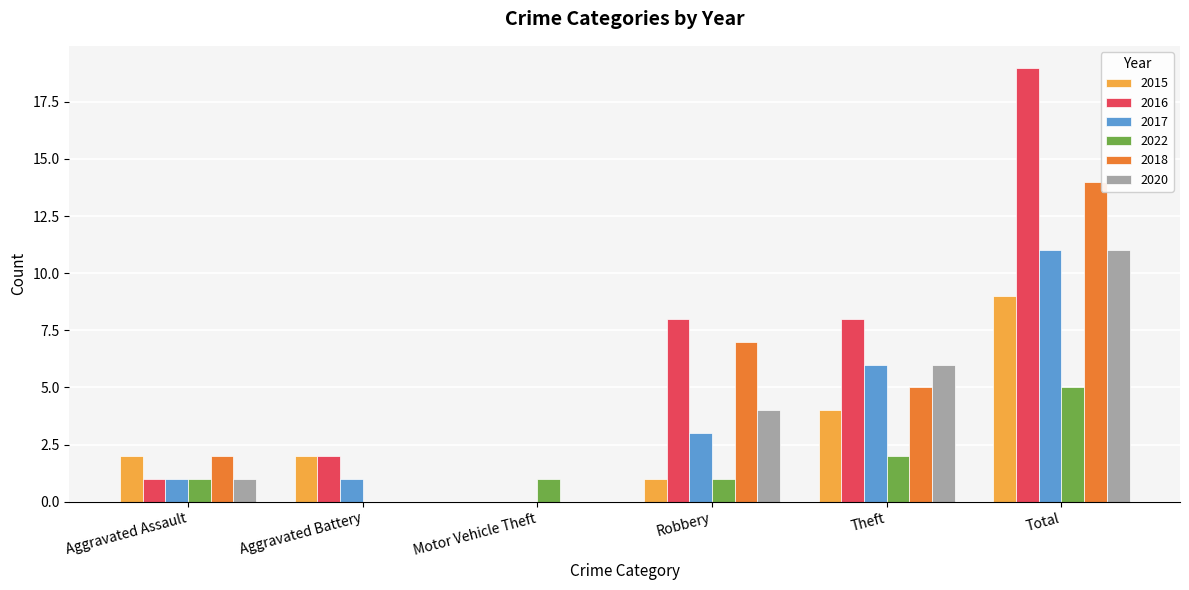

Reading left to right, what are all the values shown in this chart?

2015: Aggravated Assault=2	Aggravated Battery=2	Motor Vehicle Theft=0	Robbery=1	Theft=4	Total=9
2016: Aggravated Assault=1	Aggravated Battery=2	Motor Vehicle Theft=0	Robbery=8	Theft=8	Total=19
2017: Aggravated Assault=1	Aggravated Battery=1	Motor Vehicle Theft=0	Robbery=3	Theft=6	Total=11
2022: Aggravated Assault=1	Aggravated Battery=0	Motor Vehicle Theft=1	Robbery=1	Theft=2	Total=5
2018: Aggravated Assault=2	Aggravated Battery=0	Motor Vehicle Theft=0	Robbery=7	Theft=5	Total=14
2020: Aggravated Assault=1	Aggravated Battery=0	Motor Vehicle Theft=0	Robbery=4	Theft=6	Total=11